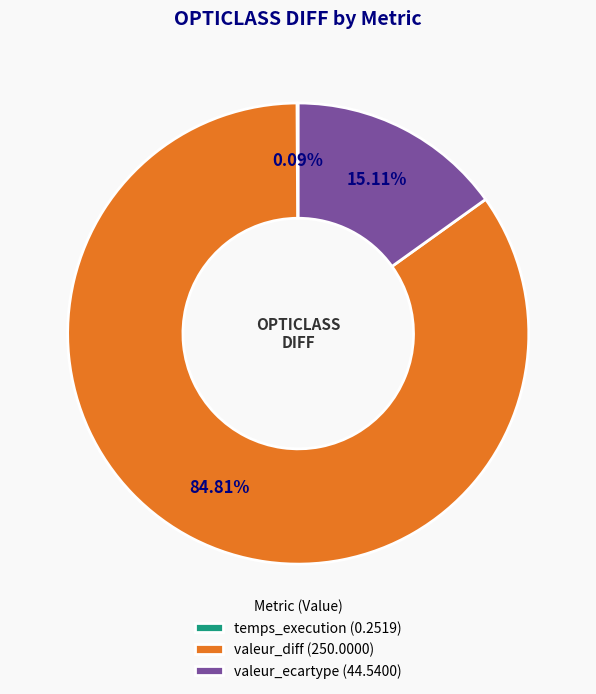

True or false: valeur_ecartype accounts for 15% of the total.

True